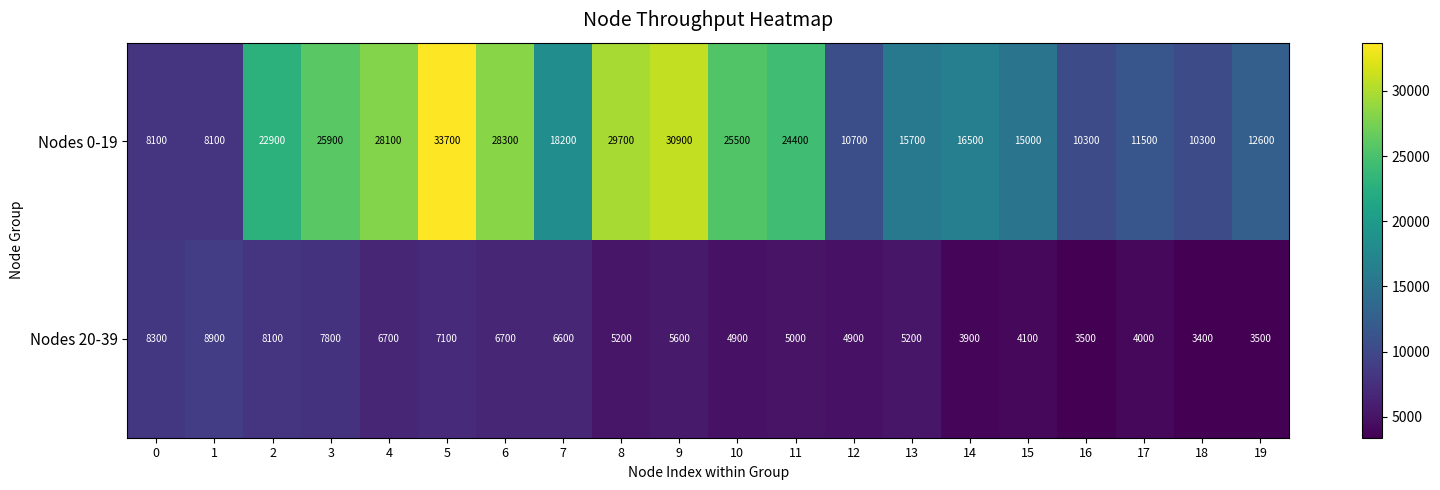

Which series has the widest spread of values?

Nodes 0-19